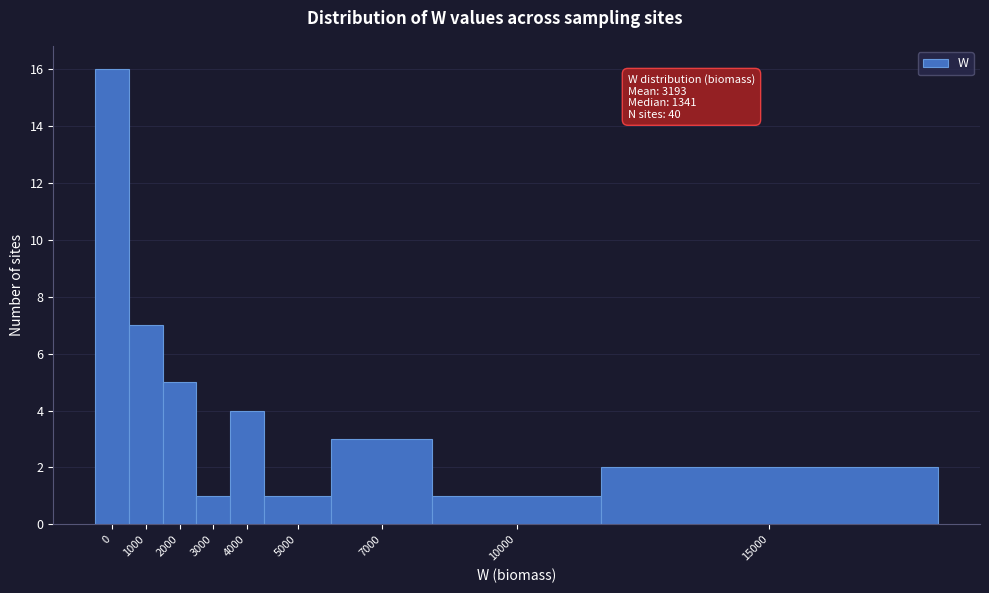

Reading left to right, list all the values displayed in this chart.

16	7	5	1	4	1	3	1	2